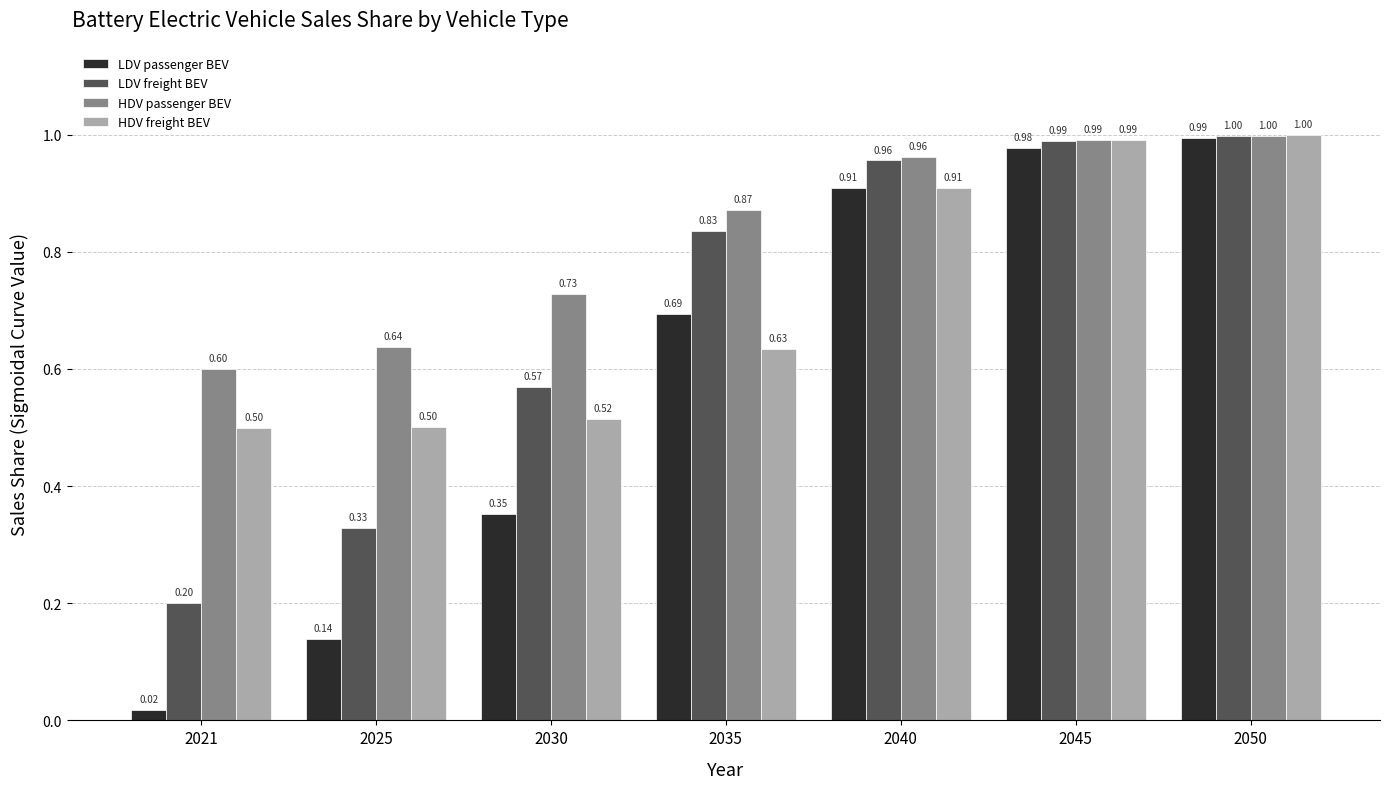

Rank the series at 2035 from highest to lowest value.

HDV passenger BEV, LDV freight BEV, LDV passenger BEV, HDV freight BEV